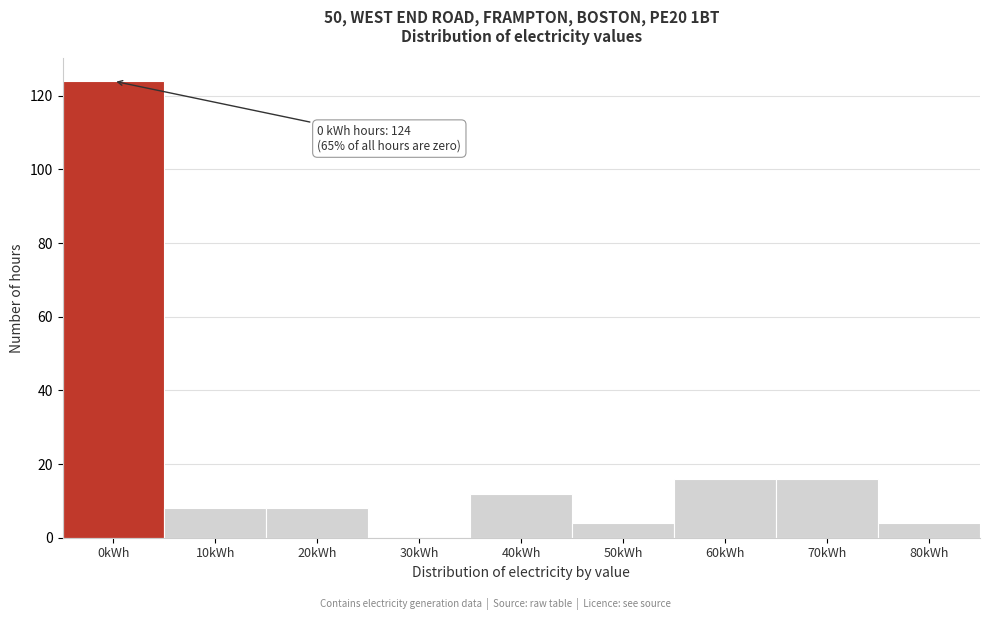

Reading right to left, what are all the values shown in this chart?

80kWh=4	70kWh=16	60kWh=16	50kWh=4	40kWh=12	30kWh=0	20kWh=8	10kWh=8	0kWh=124